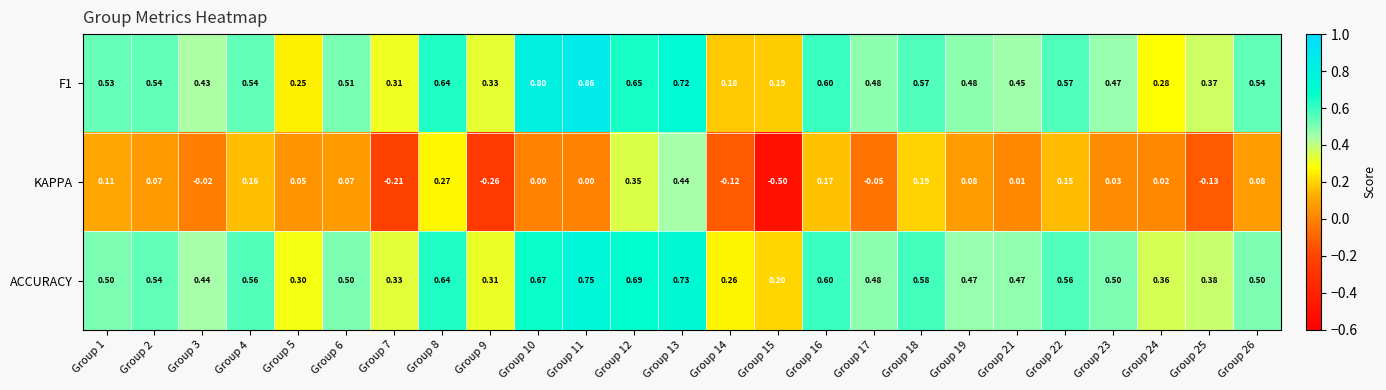

How many categories are shown in the chart?

25